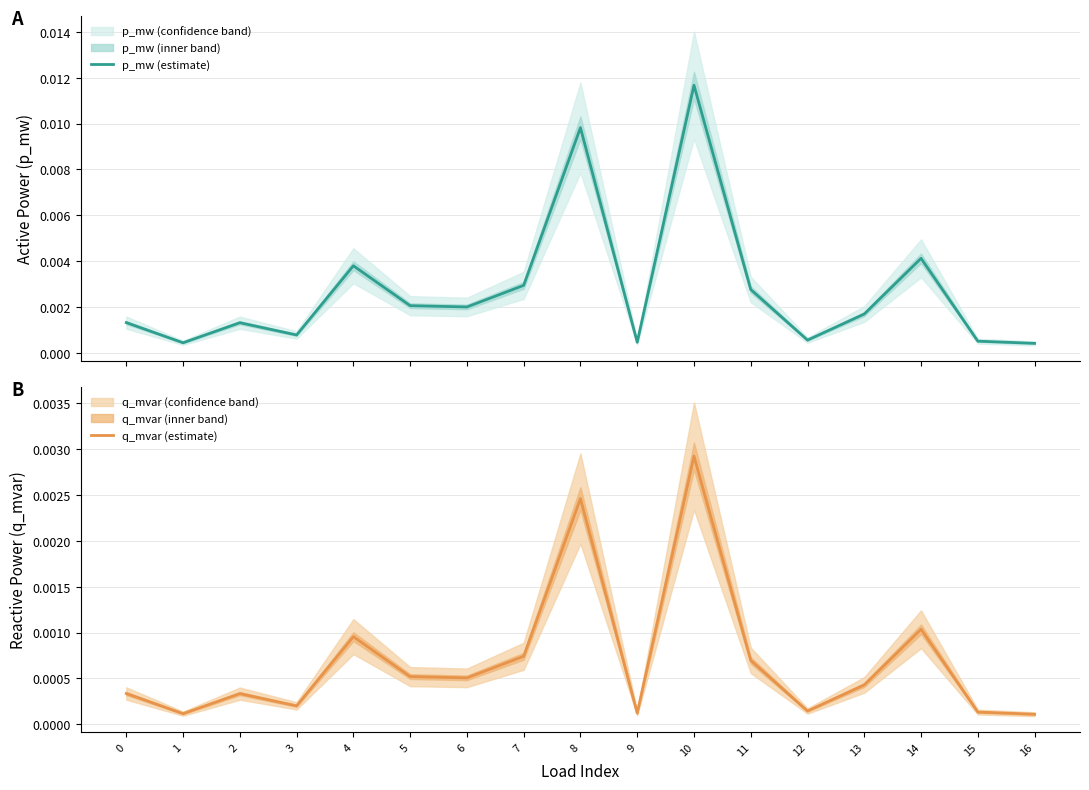

Which category has the highest value in the q_mvar (estimate) series?

10